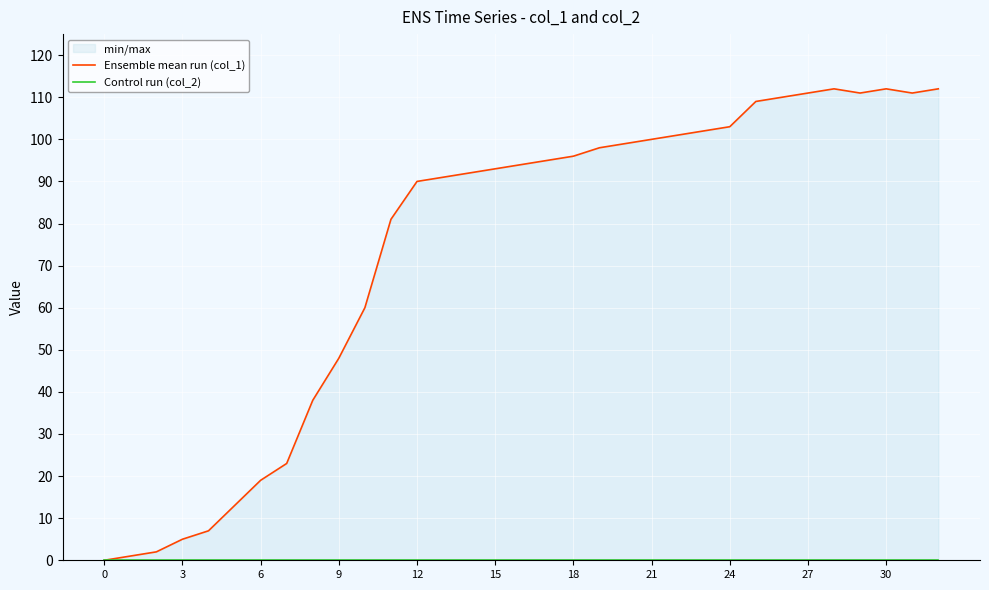

At which category does Ensemble mean run (col_1) reach its first local valley?

29